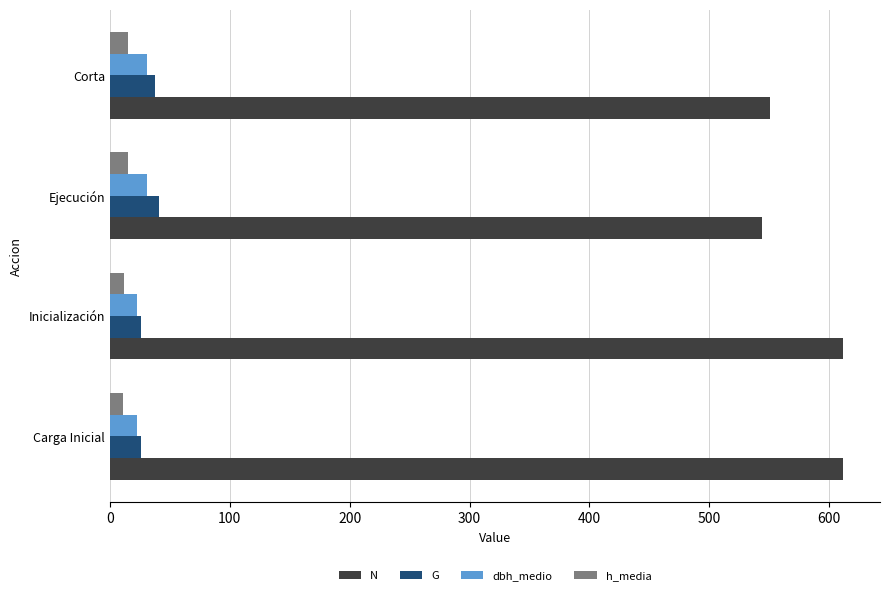

Which series has the largest total across all categories?

N